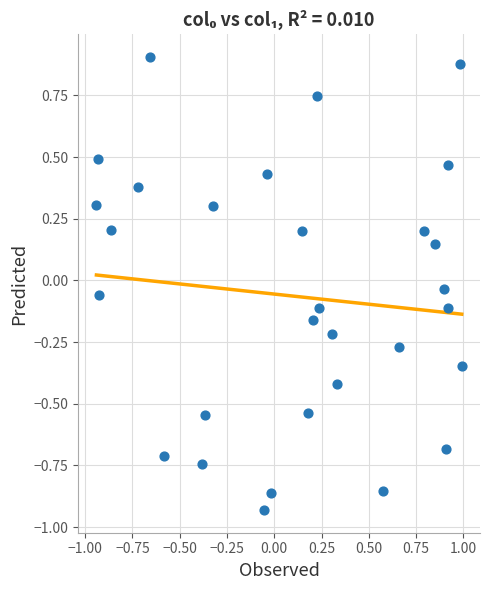

What is the range of Y values (max minus min)?

1.8